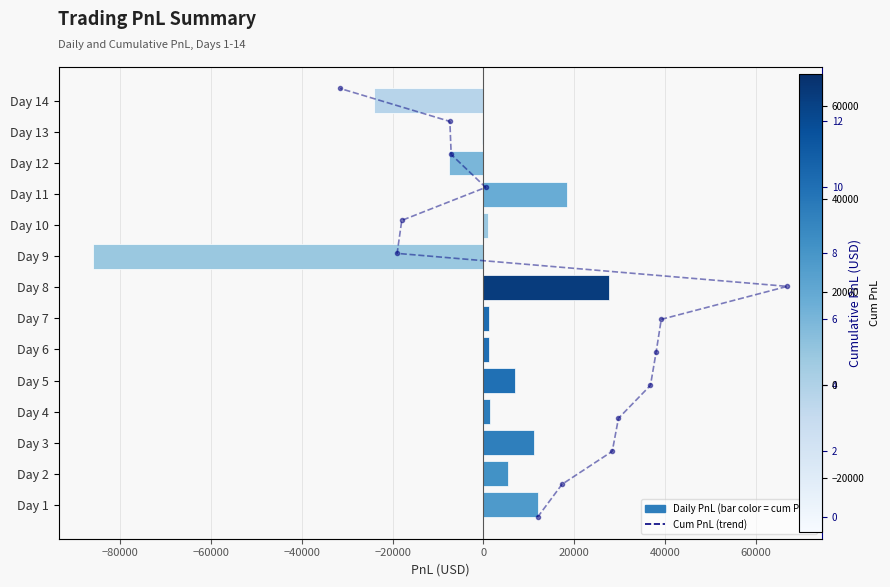

Rank the series by their average value, from highest to lowest.

Cum PnL, Daily PnL